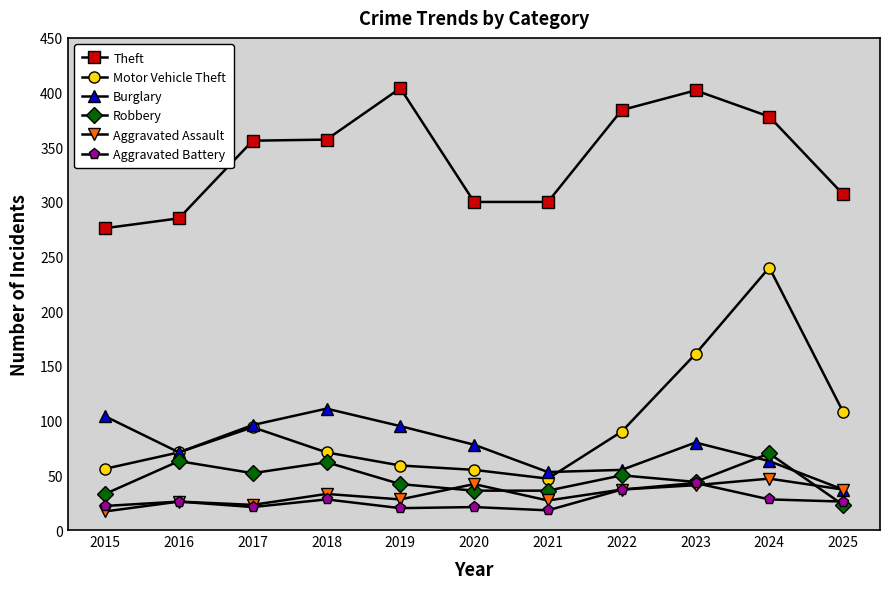

True or false: Robbery and Motor Vehicle Theft cross at least once.

False